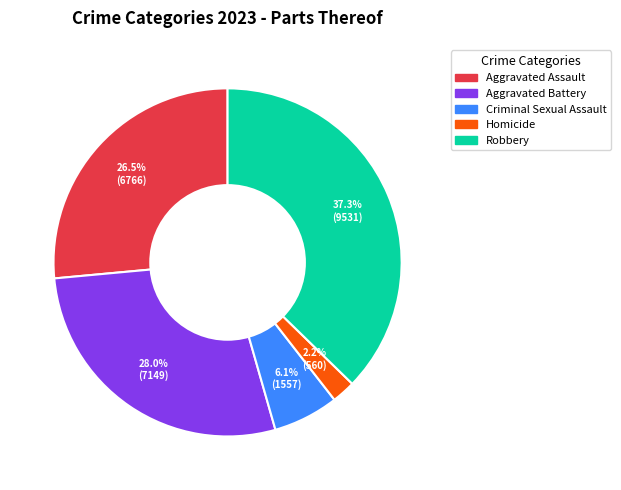

Does Aggravated Assault represent more than half of the total?

No